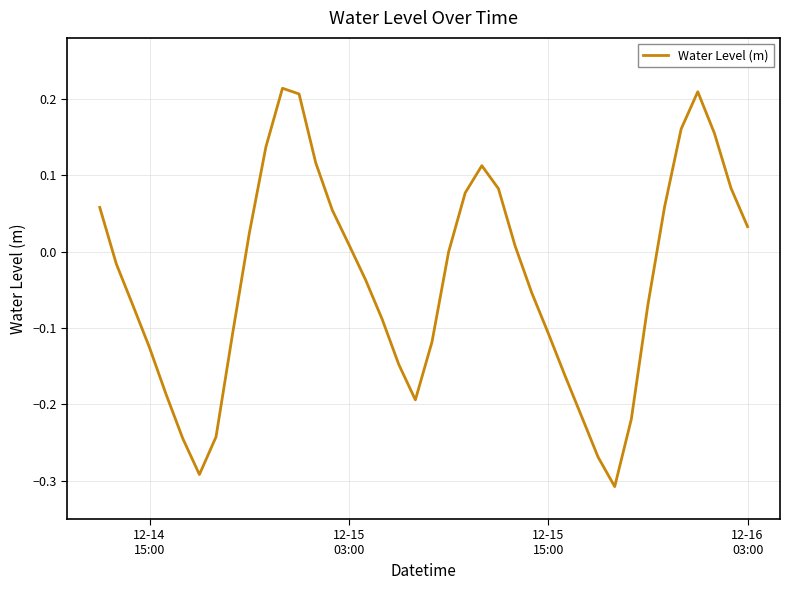

What is the difference between the maximum and minimum values?

0.5